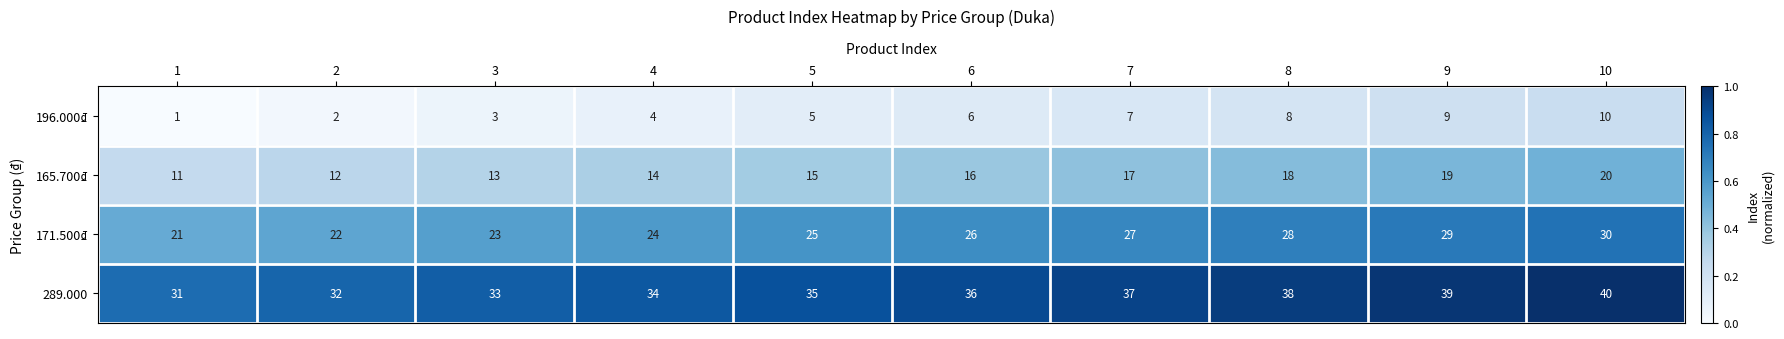

At which label is 171.500₫ closest to 25?

5